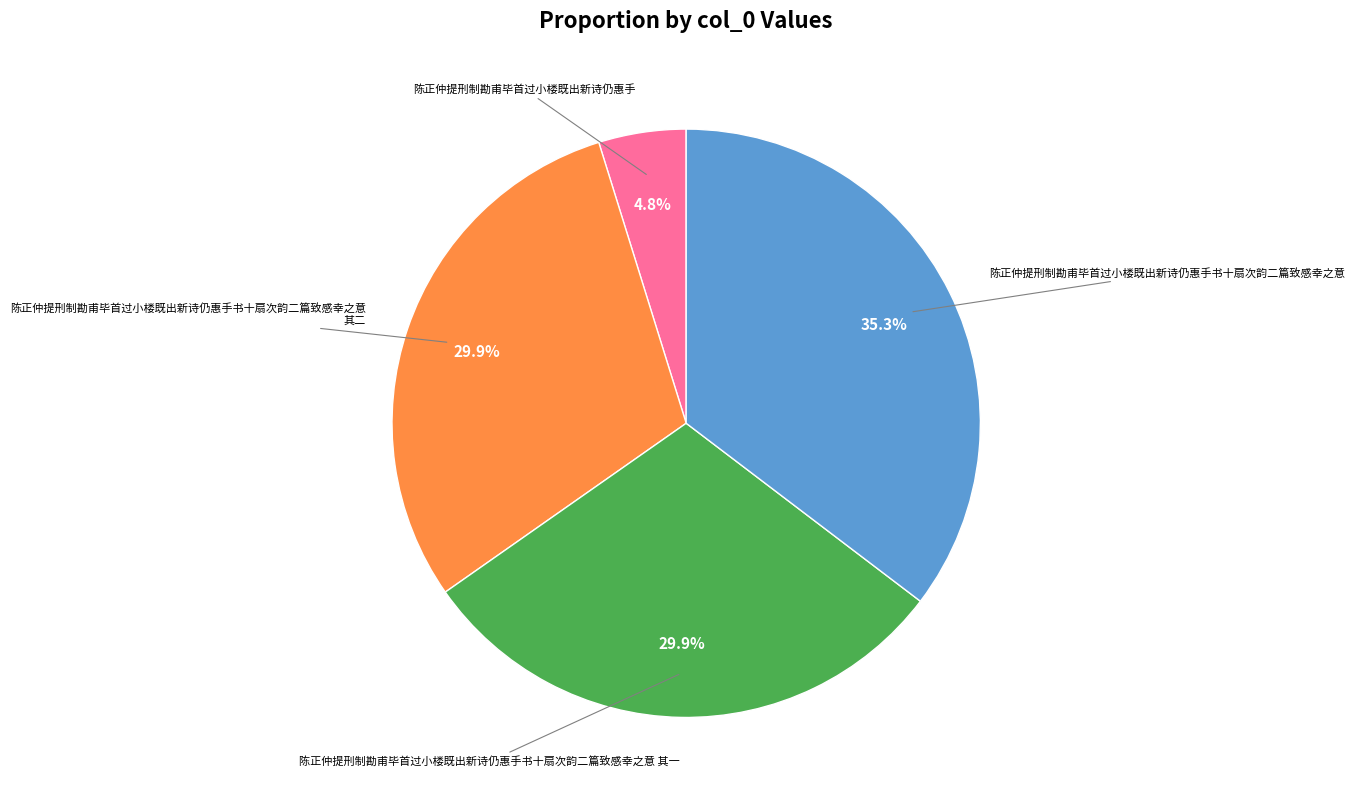

Does any single category account for the majority?

No